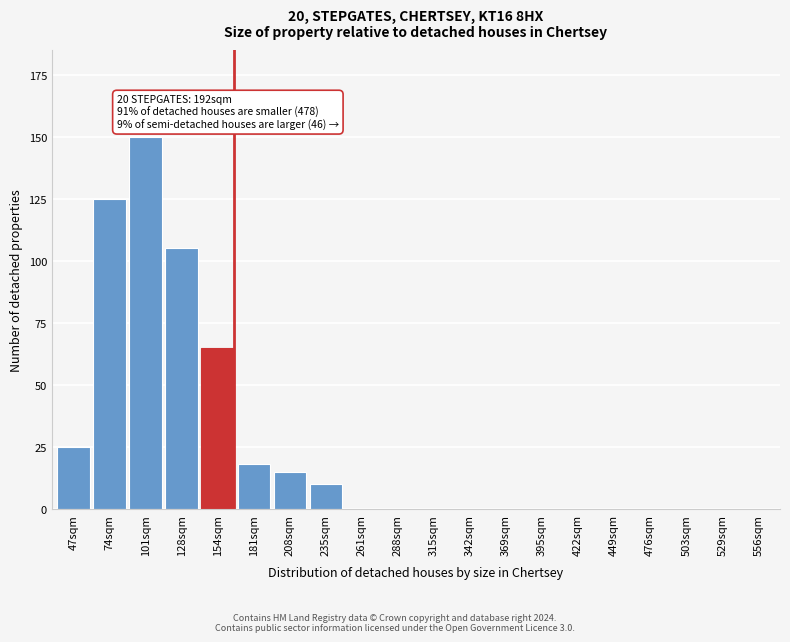

Reading left to right, extract all data points from this chart.

47sqm=25	74sqm=125	101sqm=150	128sqm=105	154sqm=65	181sqm=18	208sqm=15	235sqm=10	261sqm=0	288sqm=0	315sqm=0	342sqm=0	369sqm=0	395sqm=0	422sqm=0	449sqm=0	476sqm=0	503sqm=0	529sqm=0	556sqm=0